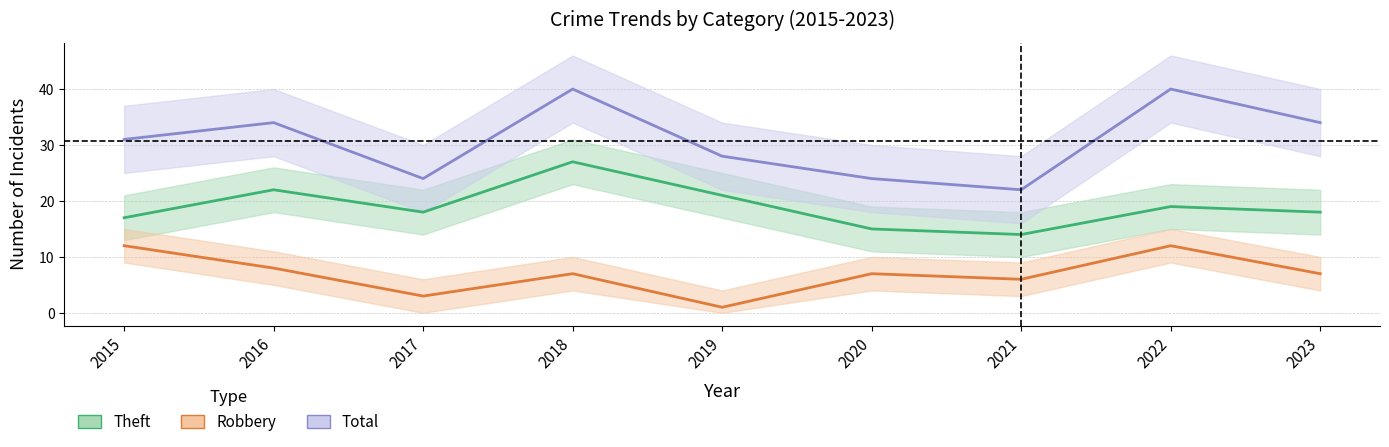

Which series has the widest spread of values?

Total